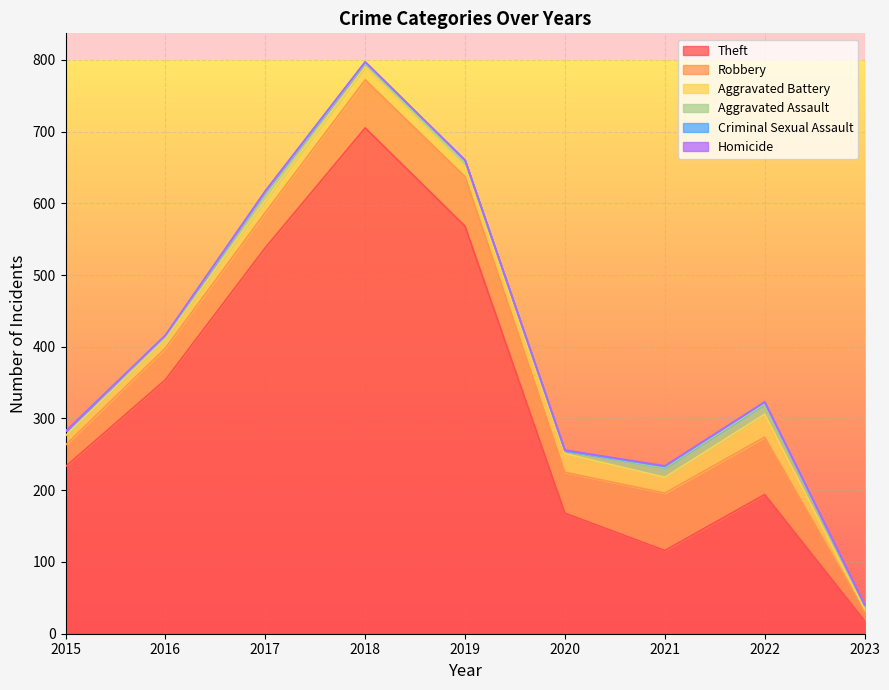

True or false: Robbery and Aggravated Assault cross at least once.

False